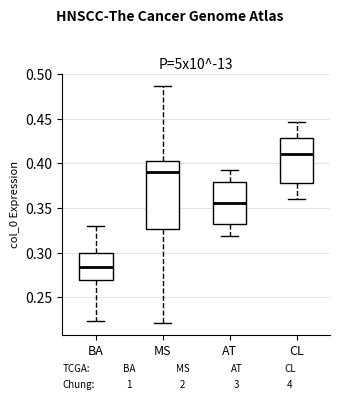

Reading left to right, transcribe this box plot: for each box, give where its median line is, the range the box spans, and where its two whiskers end, as read against the y-axis. The values are not printed on the chart, so give them approximately, as read against the axis.

BA: median 0.285, box 0.270 to 0.300, whiskers 0.225 to 0.330
MS: median 0.390, box 0.325 to 0.405, whiskers 0.220 to 0.485
AT: median 0.355, box 0.330 to 0.380, whiskers 0.320 to 0.390
CL: median 0.410, box 0.380 to 0.430, whiskers 0.360 to 0.445